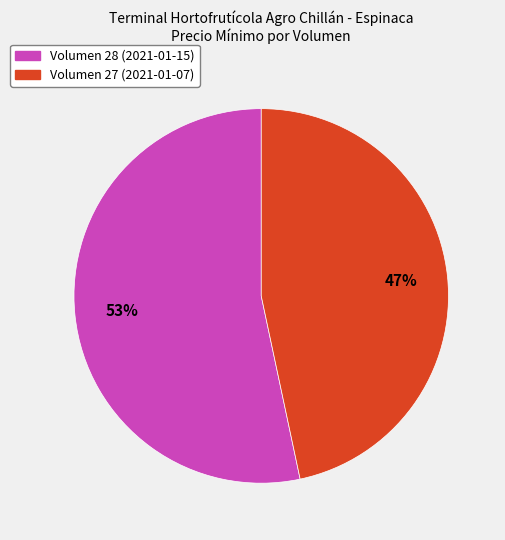

Which category has the smallest portion of the pie?

Volumen 27 (2021-01-07)